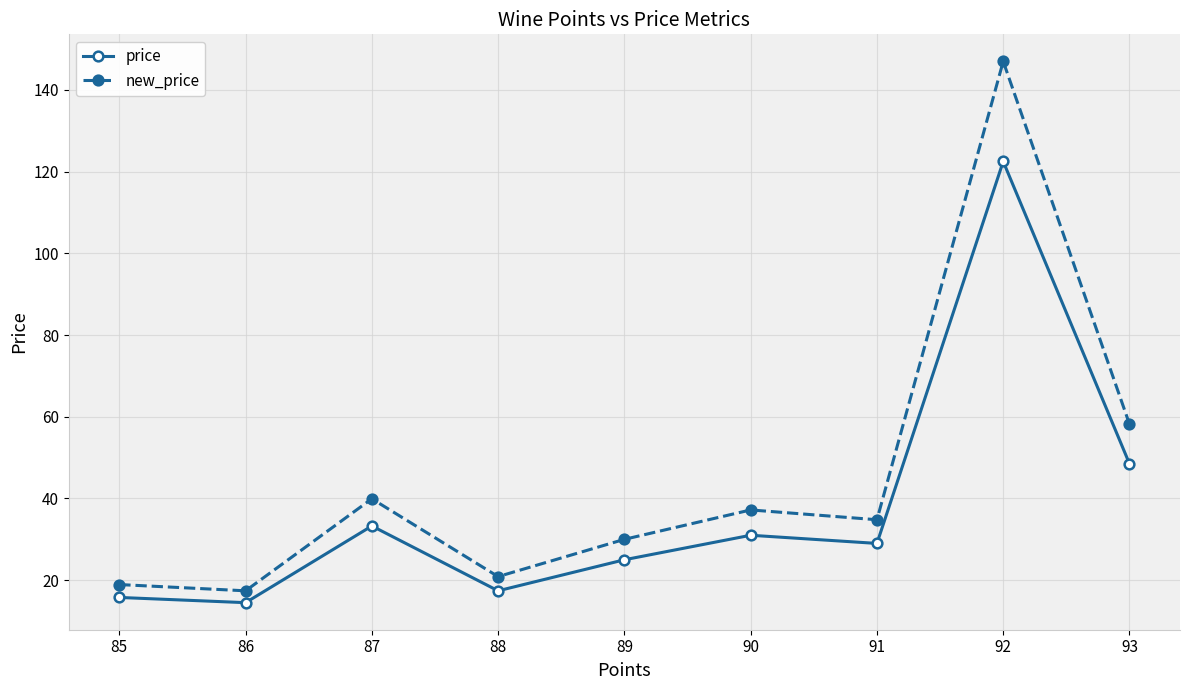

What is the average value of the new_price series?

44.9